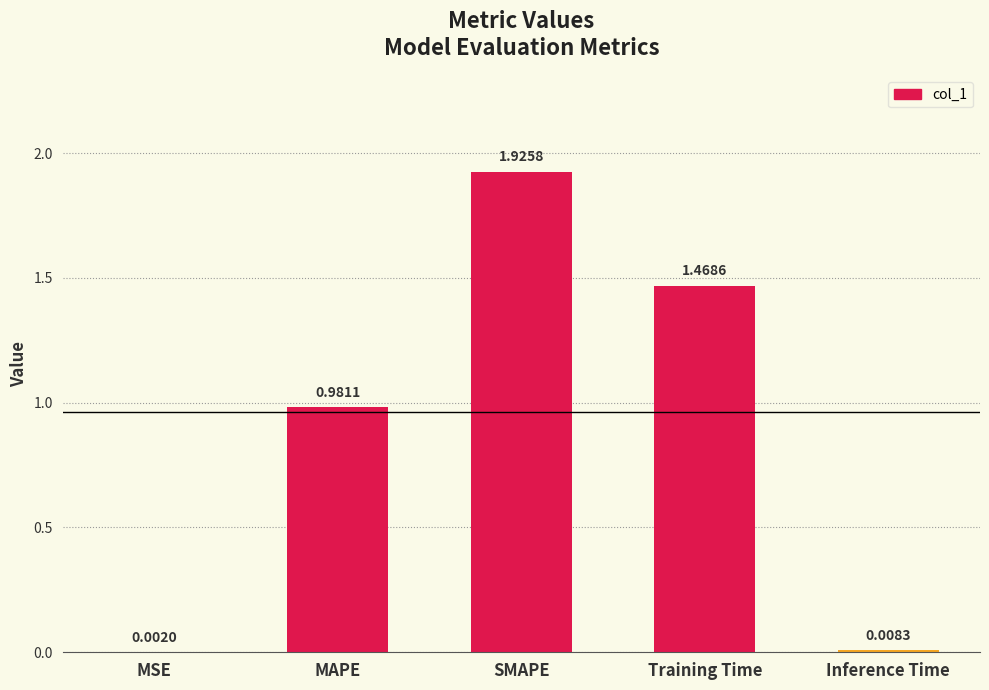

Between MAPE and MSE, which is larger?

MAPE